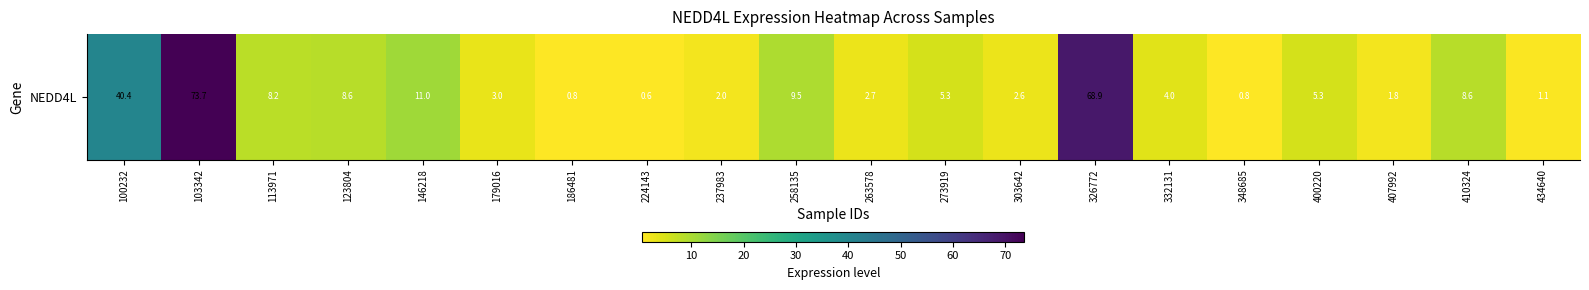

Is it true that the value at 224143 is 0.2?

False